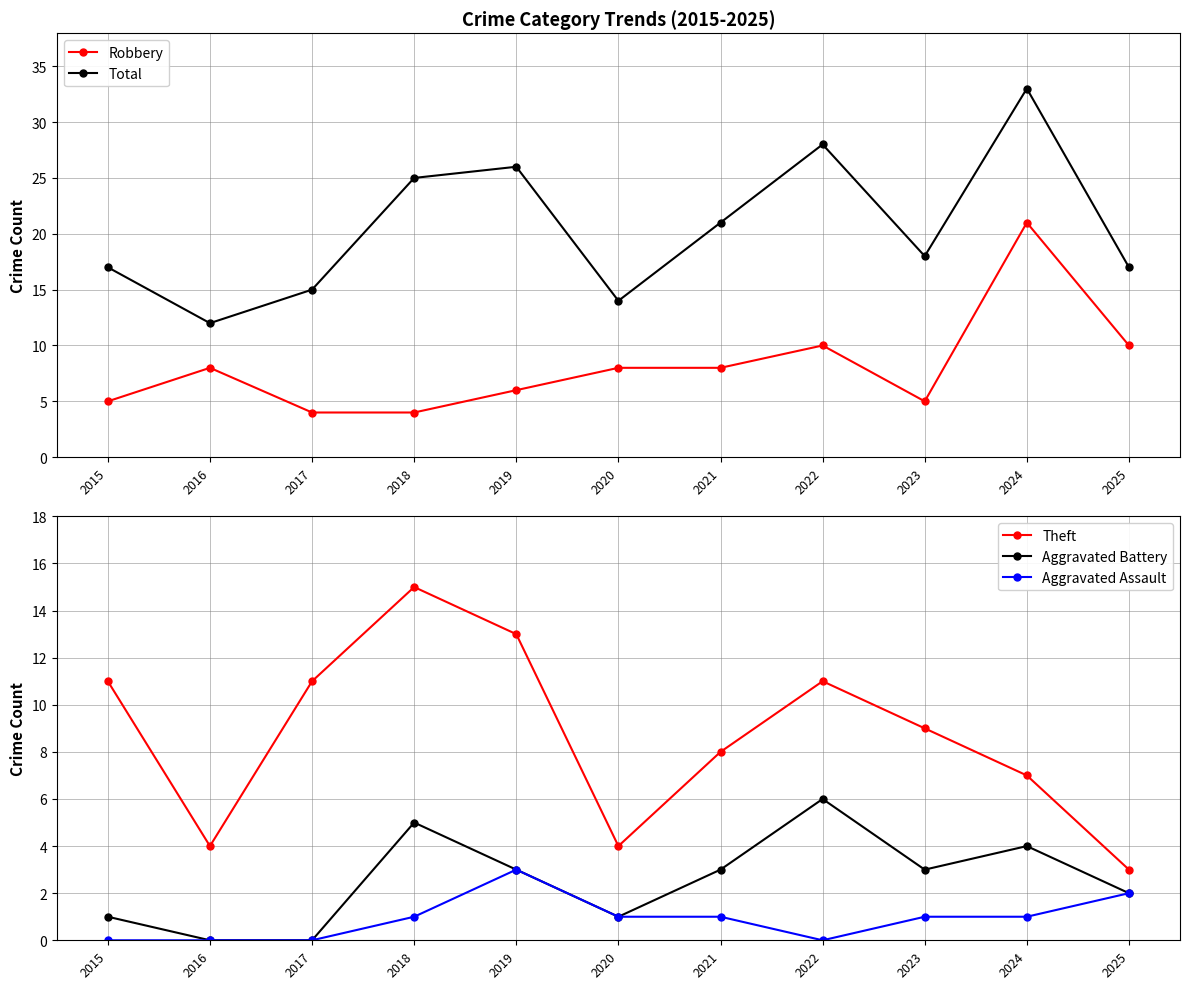

What is the maximum value for Aggravated Assault?

3